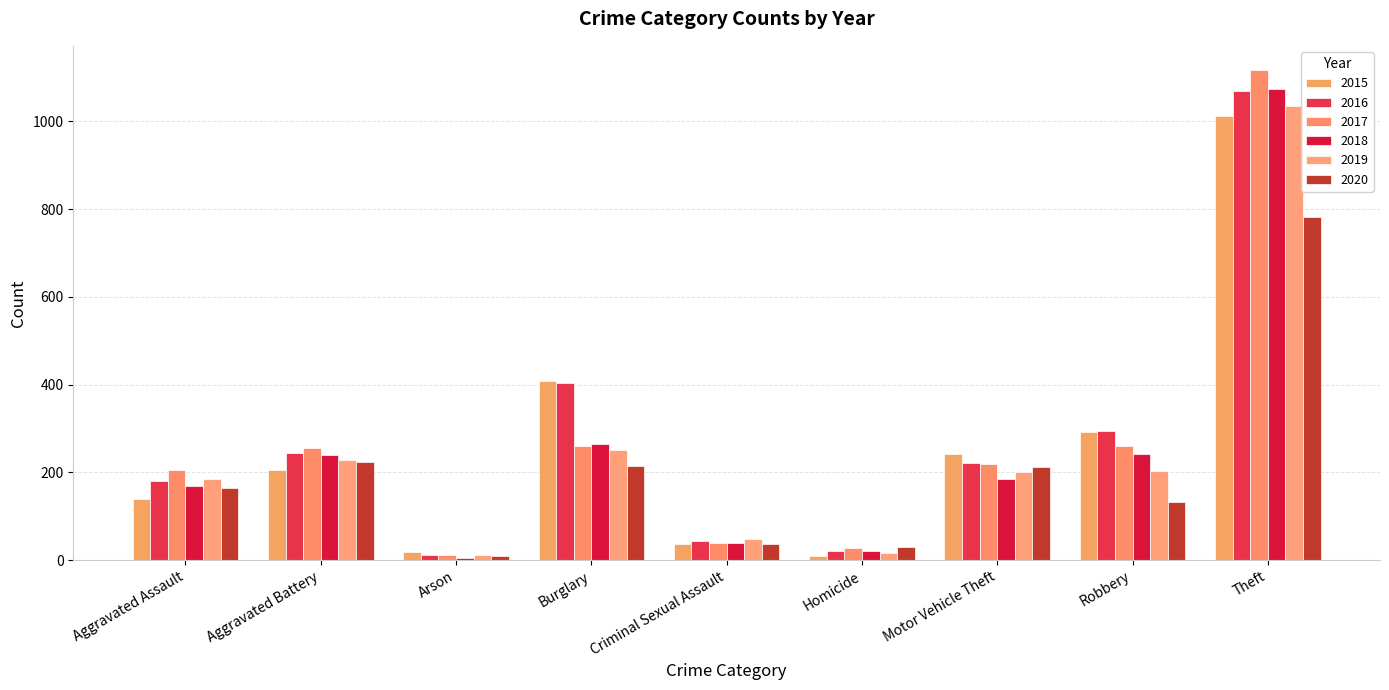

What is the approximate value of 2015 at Arson?

18